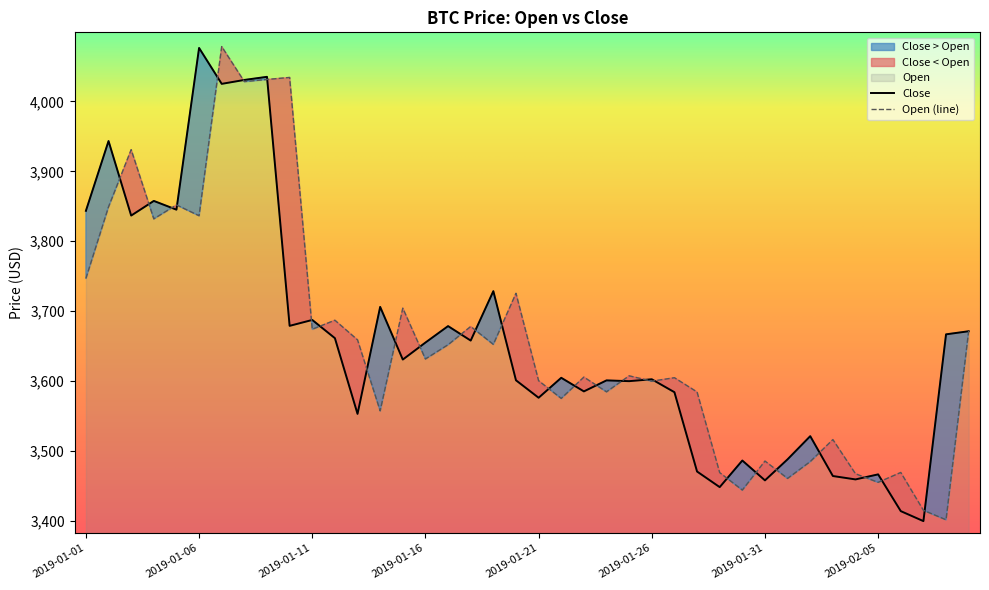

Reading left to right, what are all the values shown in this chart?

Open: 3746.7	3849.2	3931.1	3832.0	3852.0	3836.5	4078.6	4028.5	4031.6	4034.4	3674.0	3687.0	3658.9	3557.3	3704.2	3631.5	3651.9	3678.0	3652.4	3725.4	3600.4	3575.1	3605.6	3584.5	3607.4	3599.7	3604.7	3584.3	3468.9	3443.9	3485.4	3460.6	3484.6	3516.1	3467.2	3454.9	3469.1	3414.9	3401.4	3671.6
Close: 3843.5	3943.4	3836.7	3857.7	3845.2	4076.6	4025.2	4030.8	4035.3	3678.9	3687.4	3661.3	3552.9	3706.1	3630.7	3655.0	3678.6	3657.8	3728.6	3601.0	3576.0	3604.6	3585.1	3600.9	3599.8	3602.5	3584.0	3470.4	3448.1	3486.2	3457.8	3487.9	3521.1	3464.0	3459.2	3466.4	3413.8	3399.5	3666.8	3671.2